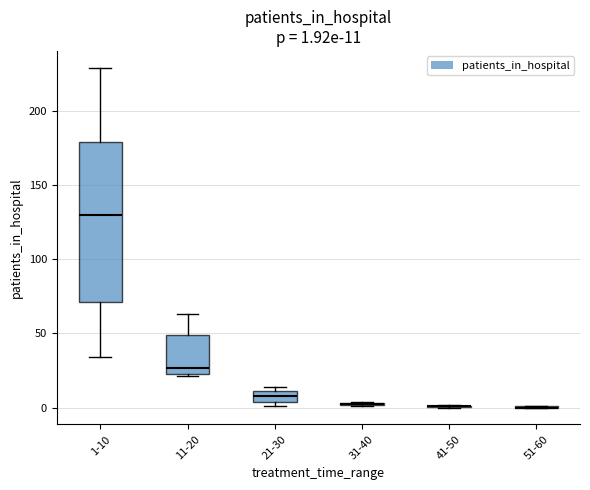

Comparing the boxes themselves (not the whiskers), which one is the tallest?

1-10